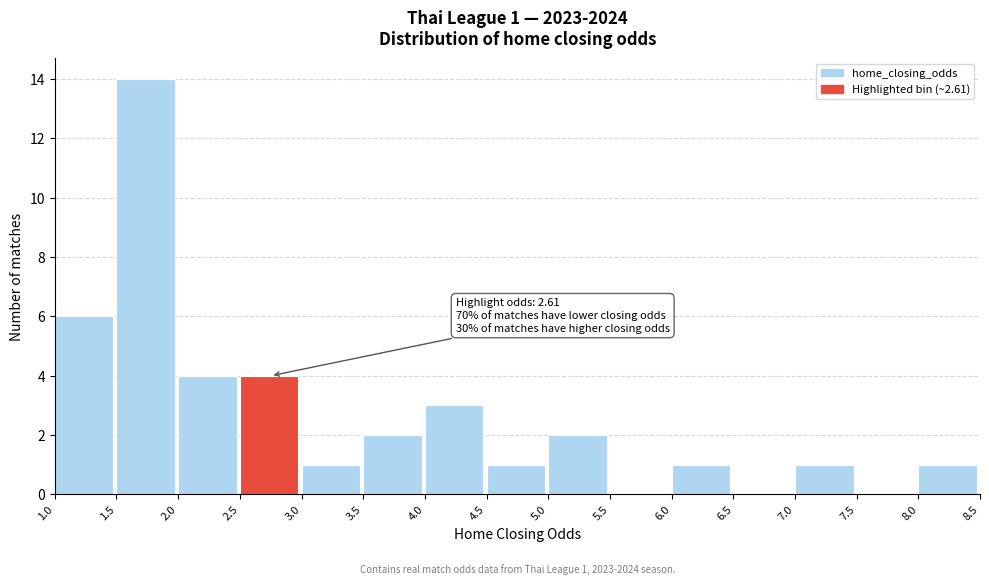

Which range on the x-axis has the tallest bar?

1.5 to 2.0